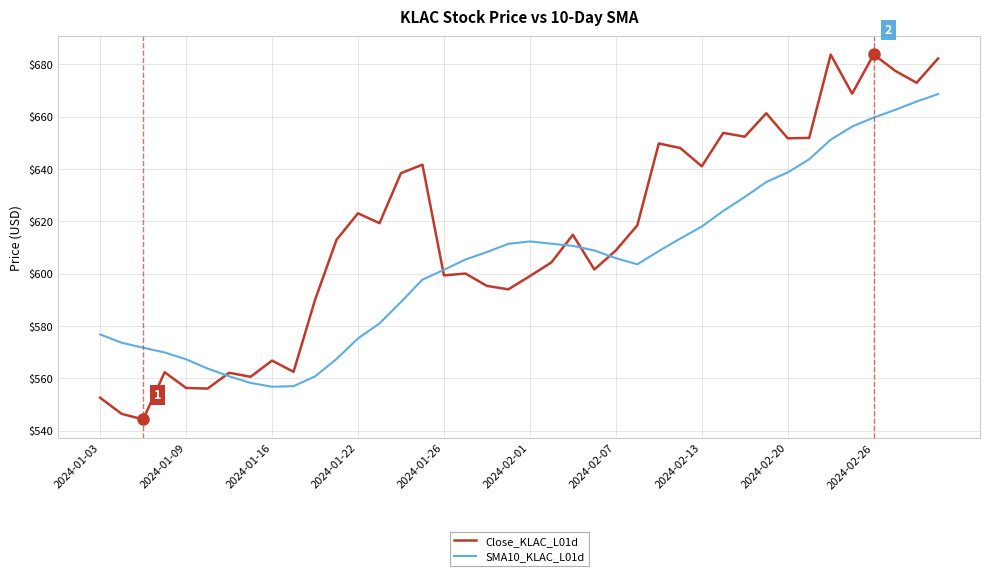

What is the smallest value displayed?

544.3